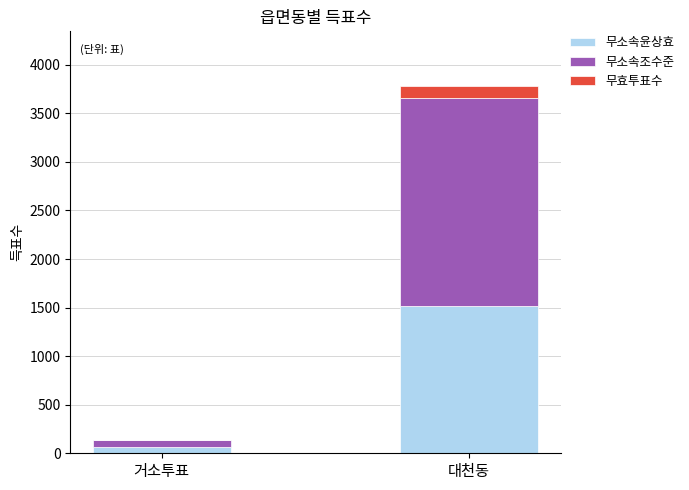

At which category is the sum across all series the highest?

대천동